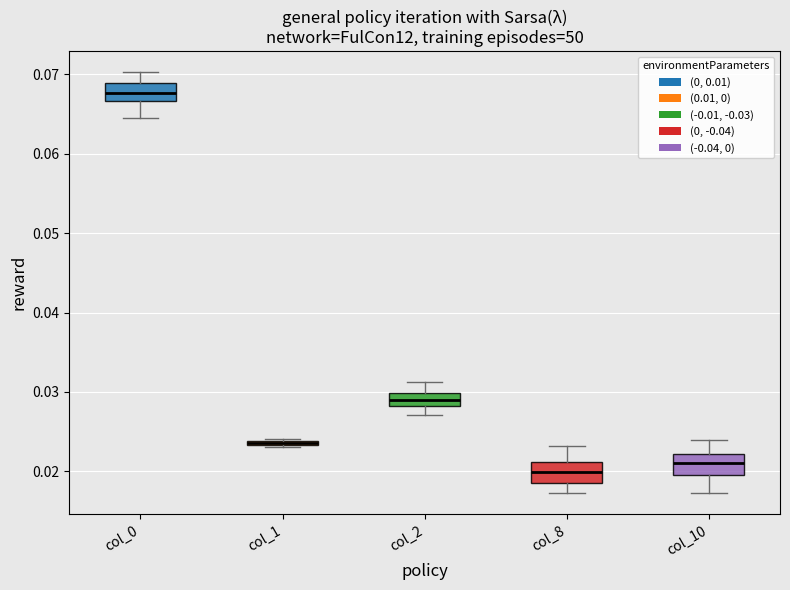

Where is the upper edge of the box for col_1 on the y-axis? The values are not printed on the chart, so give them approximately, as read against the axis.

0.024